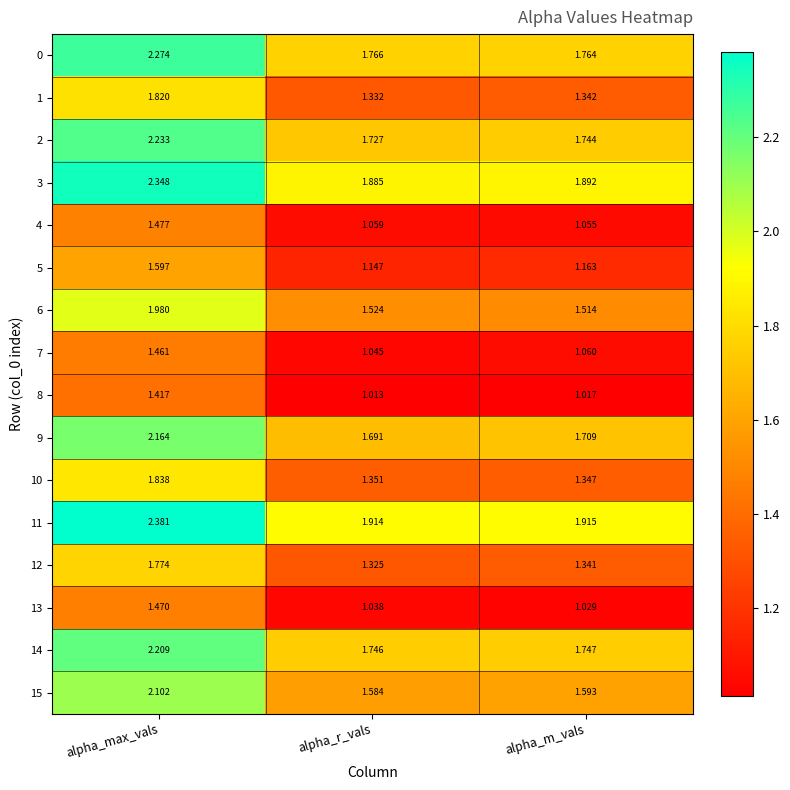

At alpha_max_vals, list the series in order from largest to smallest.

11, 3, 0, 2, 14, 9, 15, 6, 10, 1, 12, 5, 4, 13, 7, 8